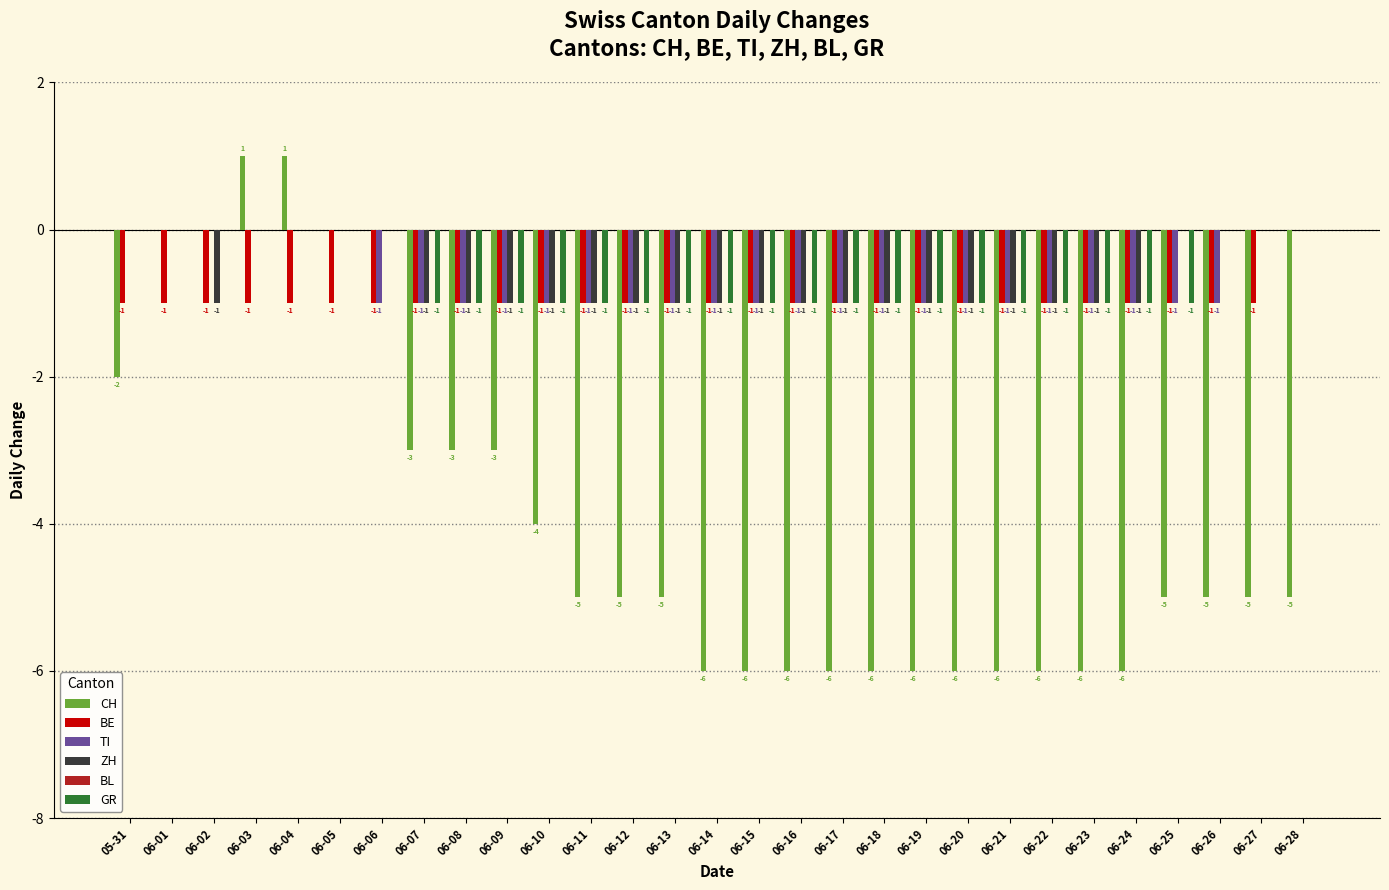

What is the sum of the TI values at 06-11 and 06-17?

-2